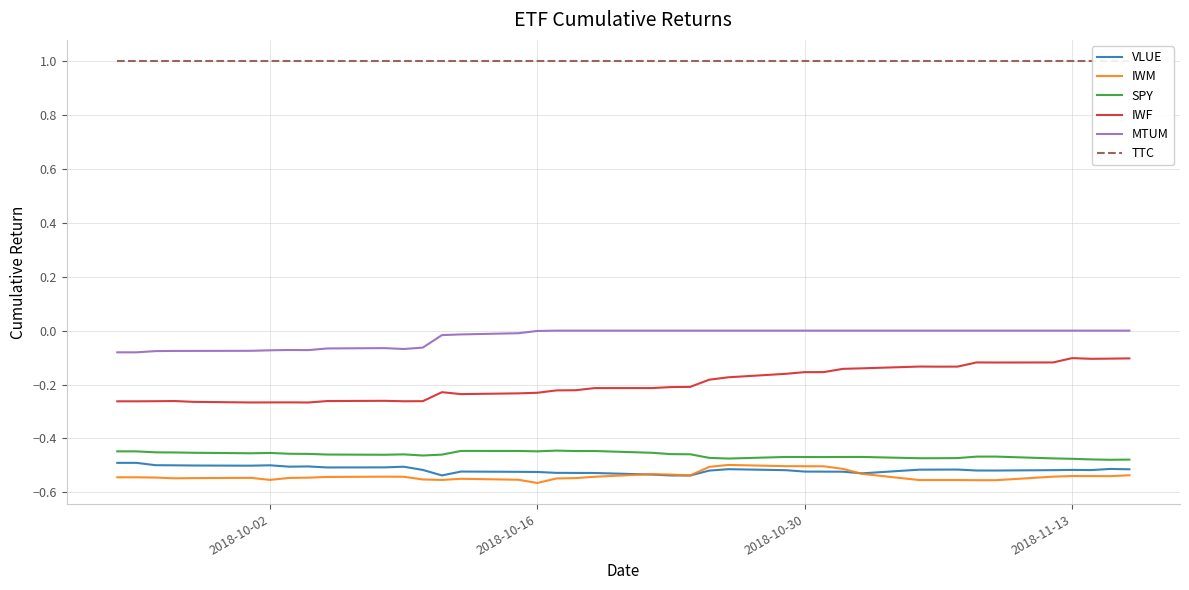

True or false: MTUM and VLUE intersect in this chart.

False